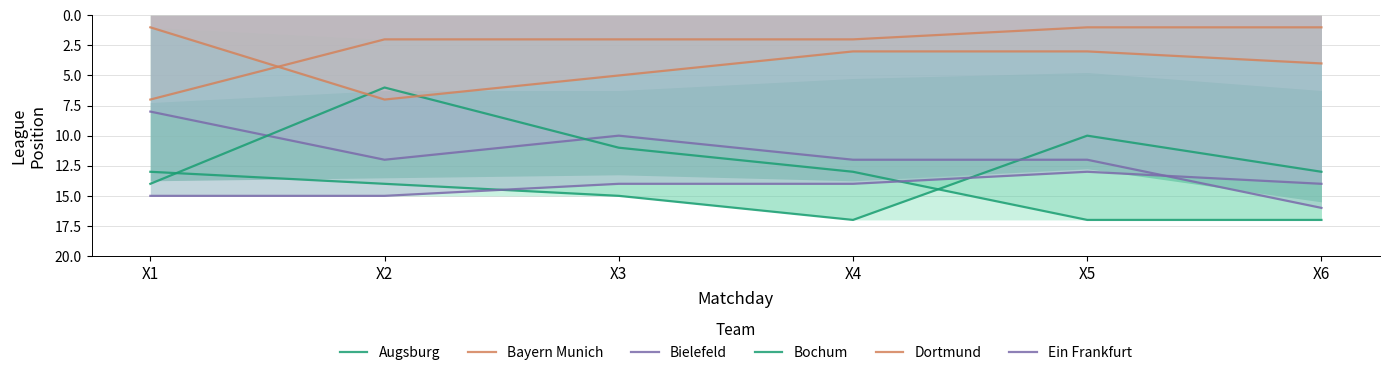

What is the sum of the Dortmund values at X2 and X6?

11